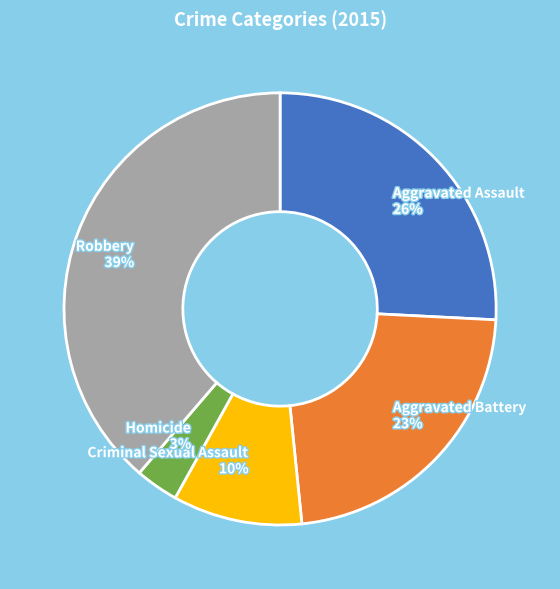

Rank the categories by value from highest to lowest.

Robbery, Aggravated Assault, Aggravated Battery, Criminal Sexual Assault, Homicide